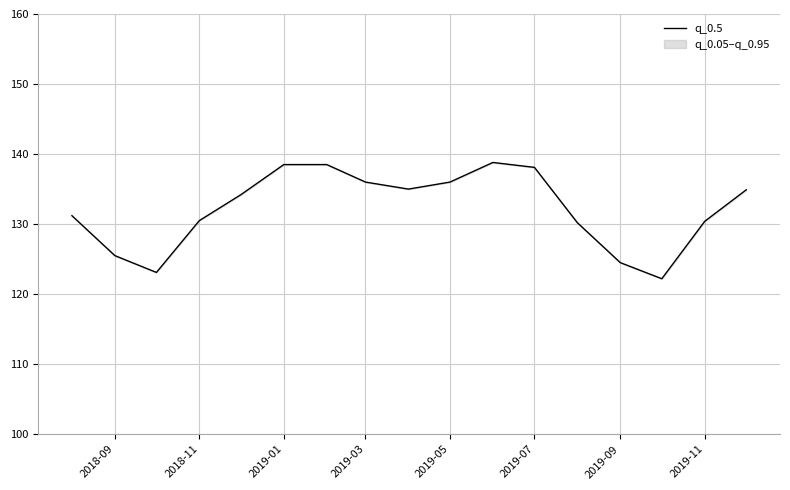

True or false: the data shows 88.9 at 2019-05.

False